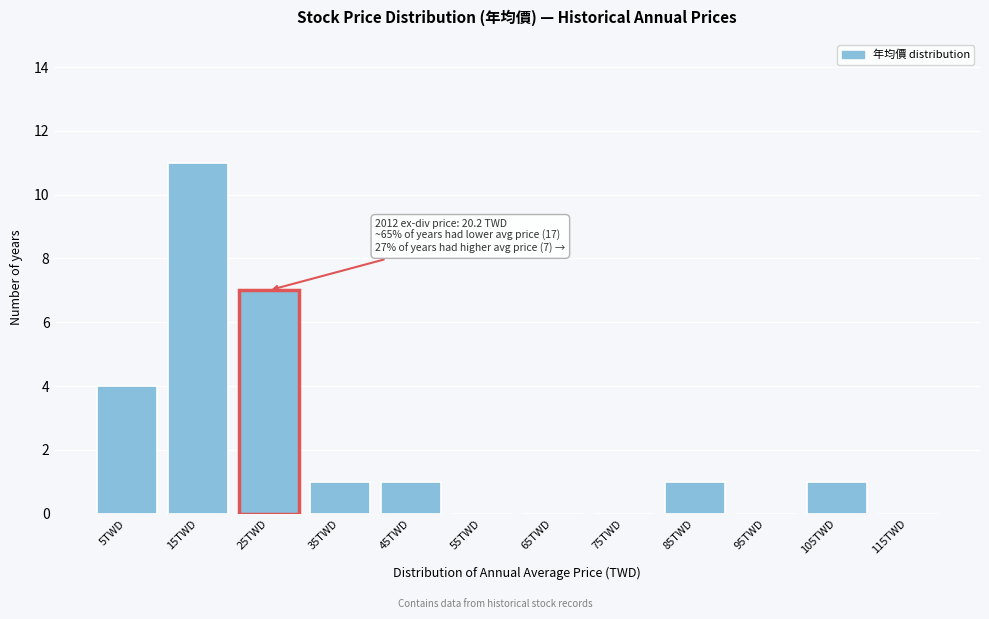

Reading right to left, list all the values displayed in this chart.

115TWD=0	105TWD=1	95TWD=0	85TWD=1	75TWD=0	65TWD=0	55TWD=0	45TWD=1	35TWD=1	25TWD=7	15TWD=11	5TWD=4